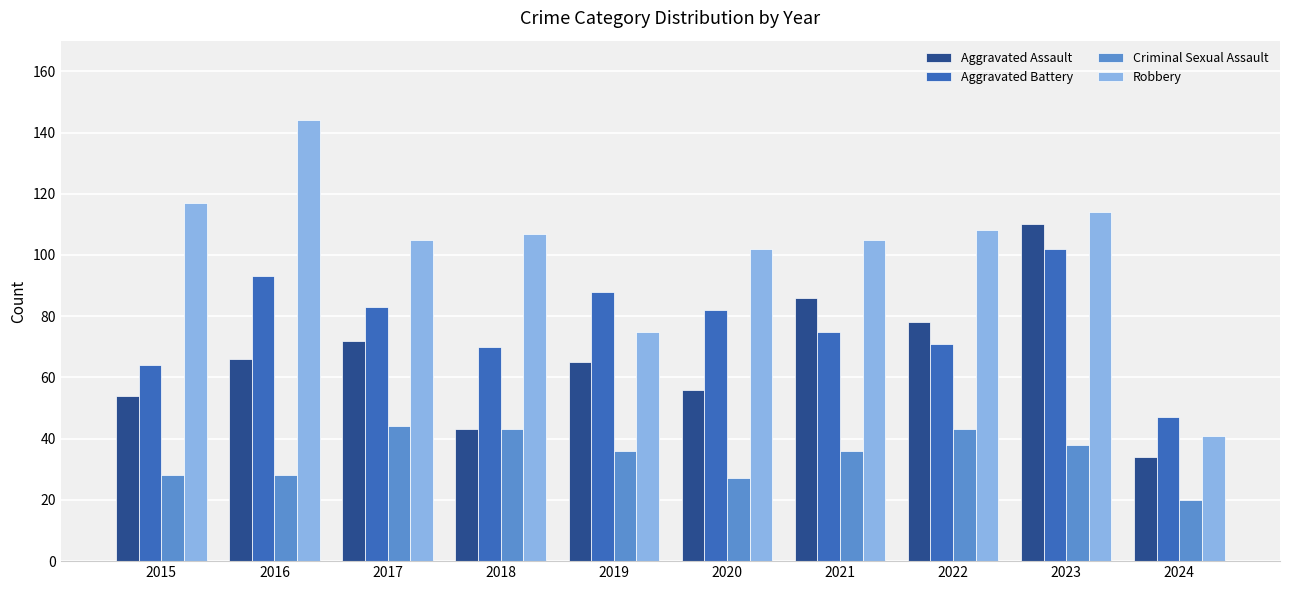

What value does the Criminal Sexual Assault series have at 2024?

20